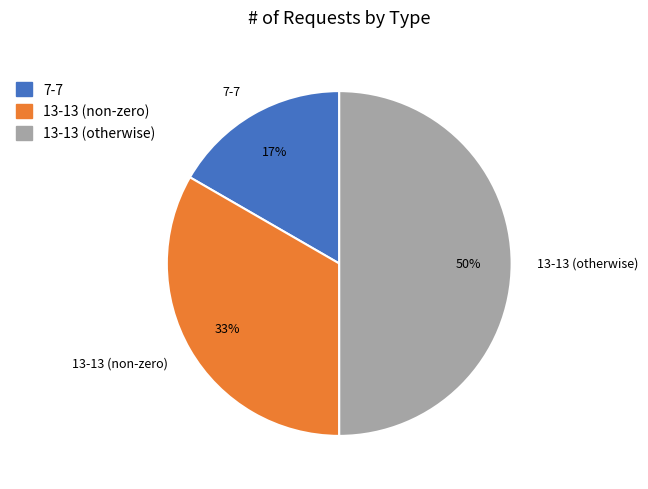

How many slices are in this pie chart?

3